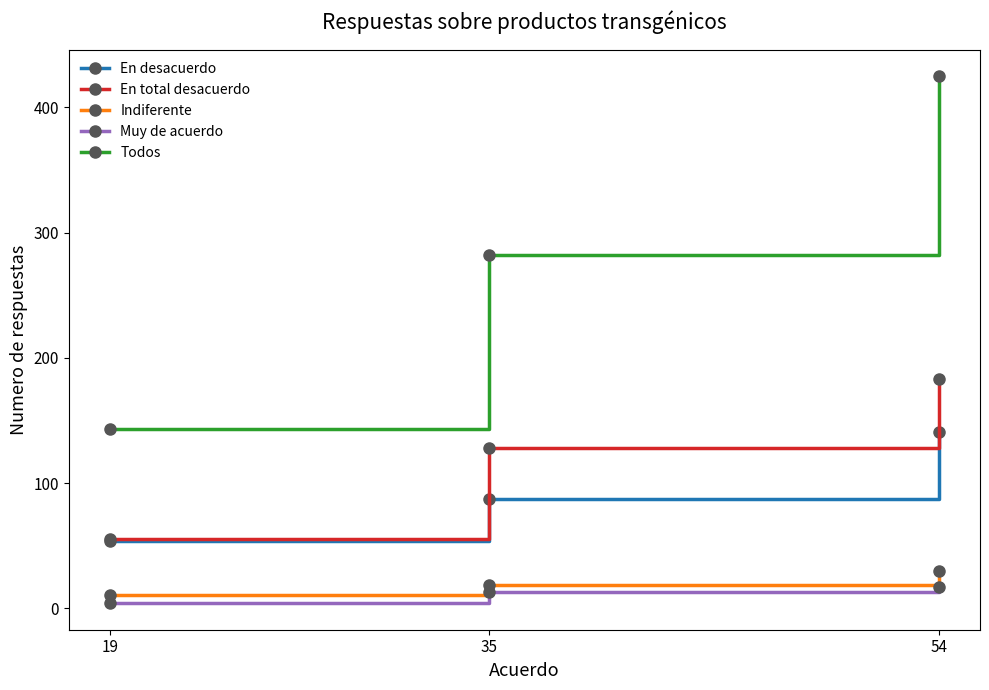

The Muy de acuerdo series shows 17 at 54. True or false?

True